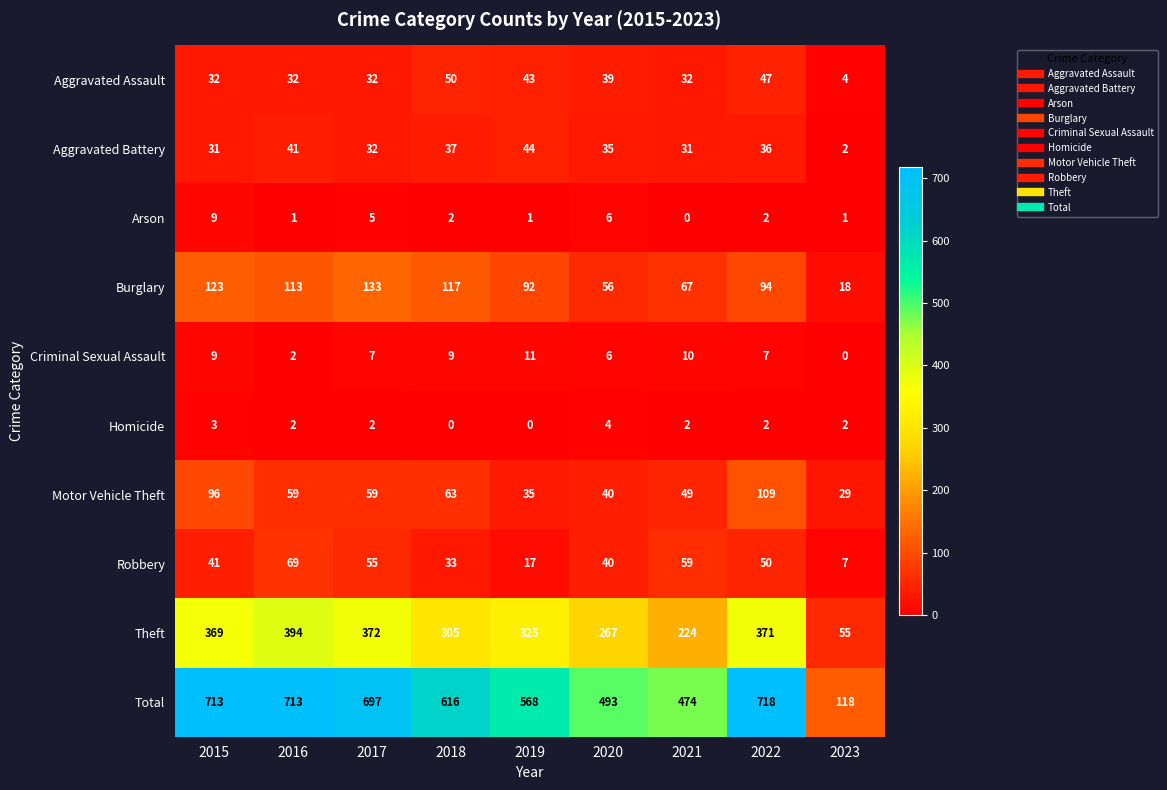

What is the spread (max minus min) of values at 2020?

489